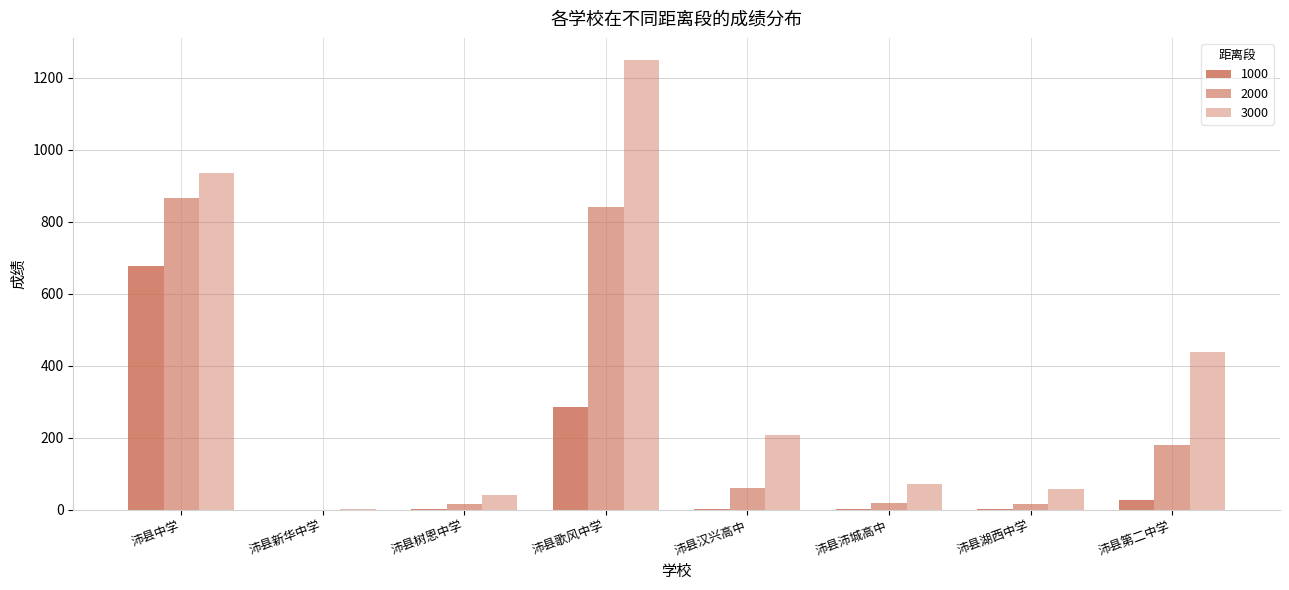

Reading left to right, transcribe all the data shown in this chart.

3000: 935	2	40	1249	207	72	57	438
1000: 678	0	2	287	3	2	1	27
2000: 867	0	16	841	60	19	16	181